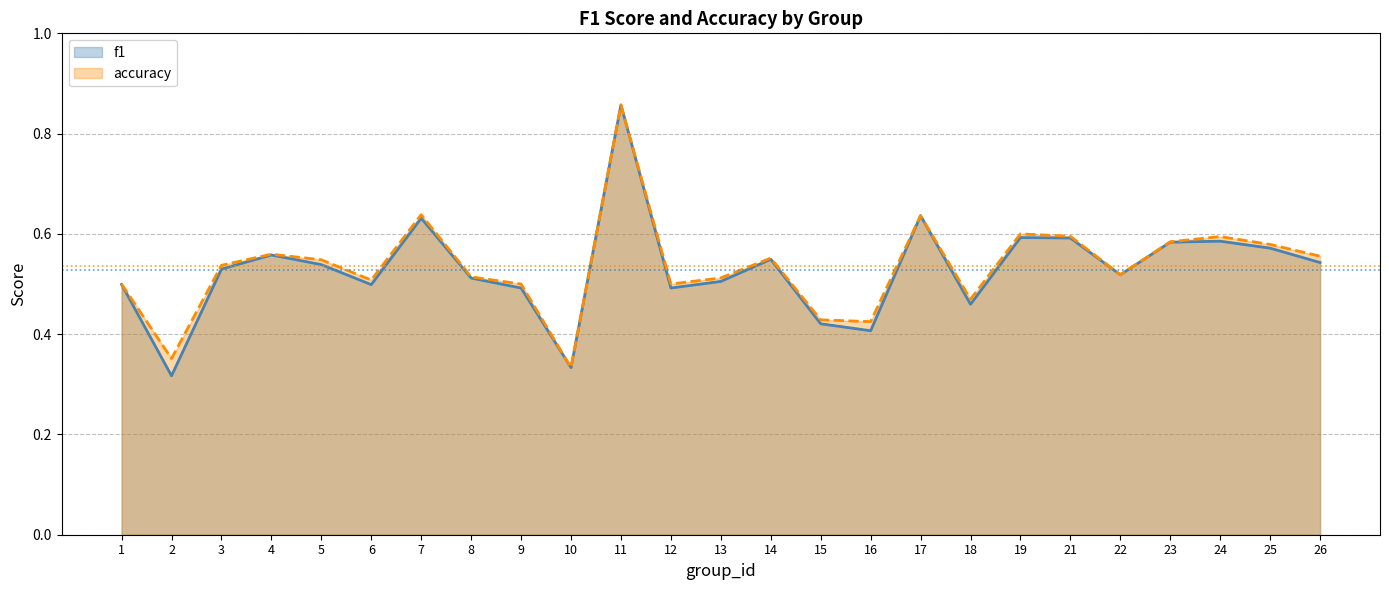

What is the total value across all series at 11?

1.7